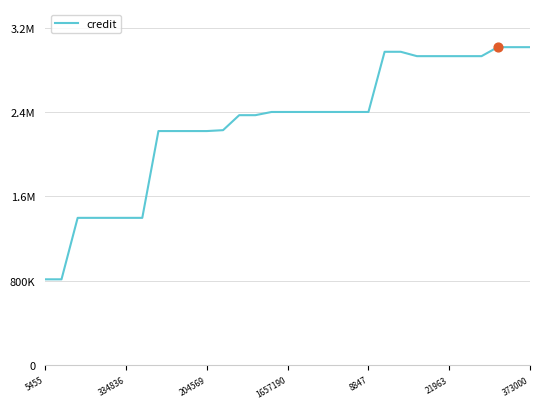

Does the chart have visible grid lines?

Yes